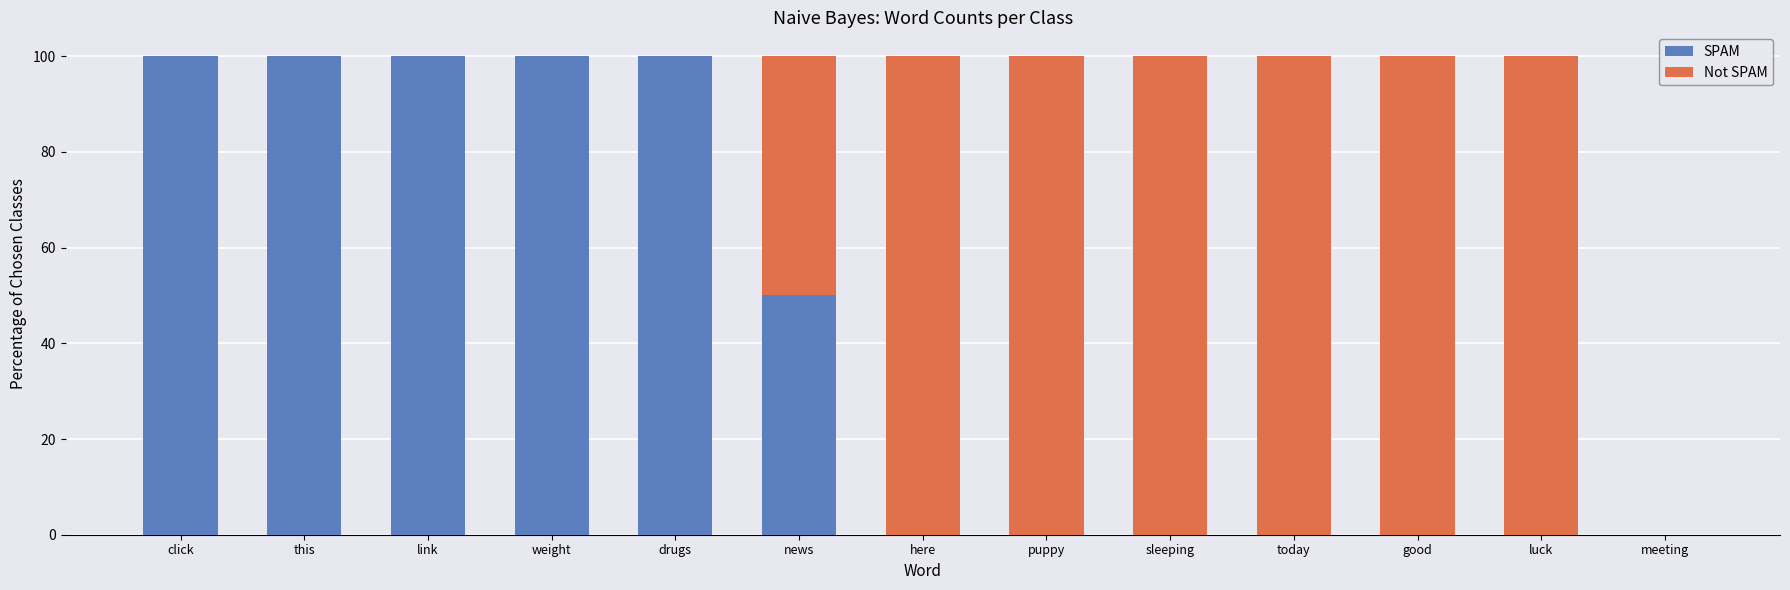

Does the chart contain stacked bars?

Yes